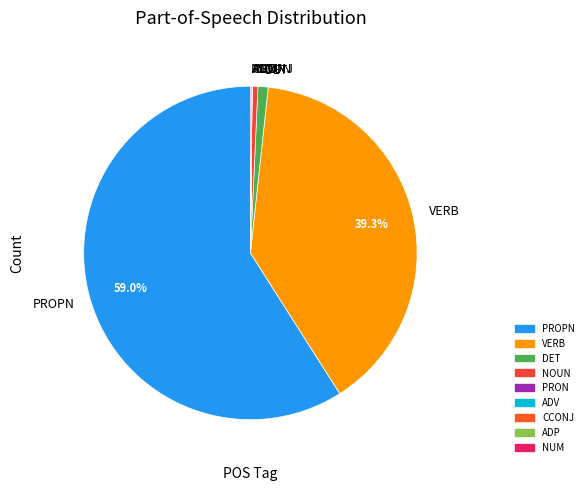

Between VERB and DET, which is larger?

VERB